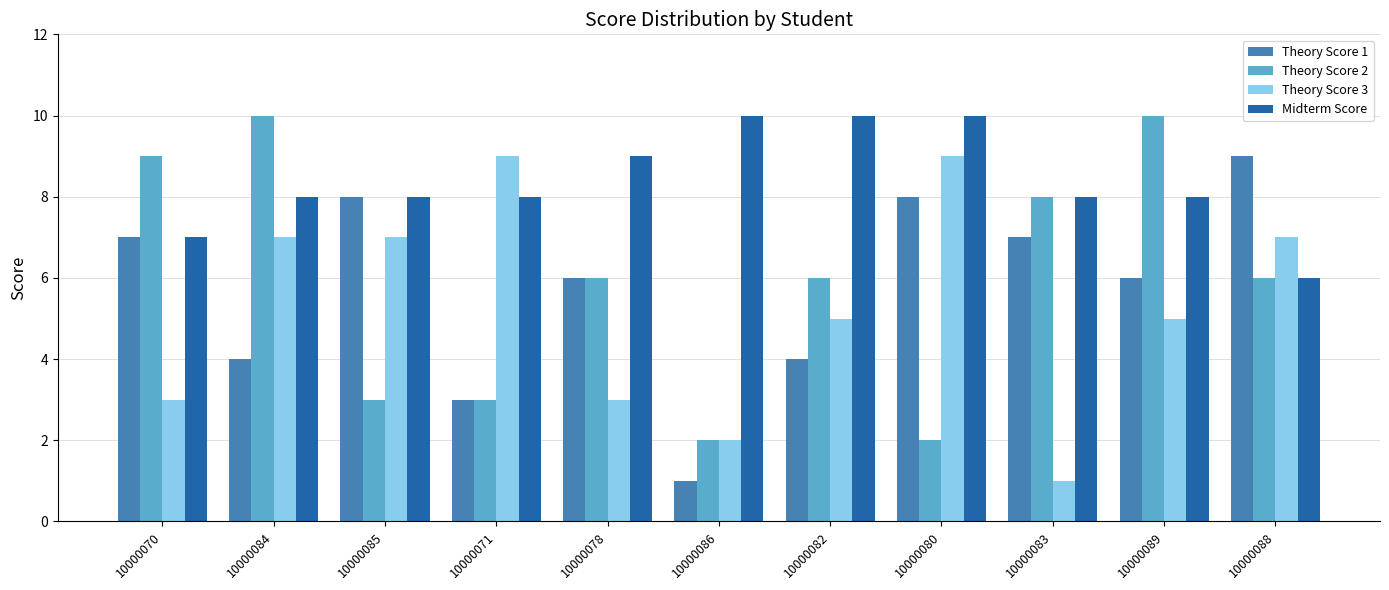

Is the value of Theory Score 1 at 10000084 greater than the value of Theory Score 2 at 10000080?

Yes